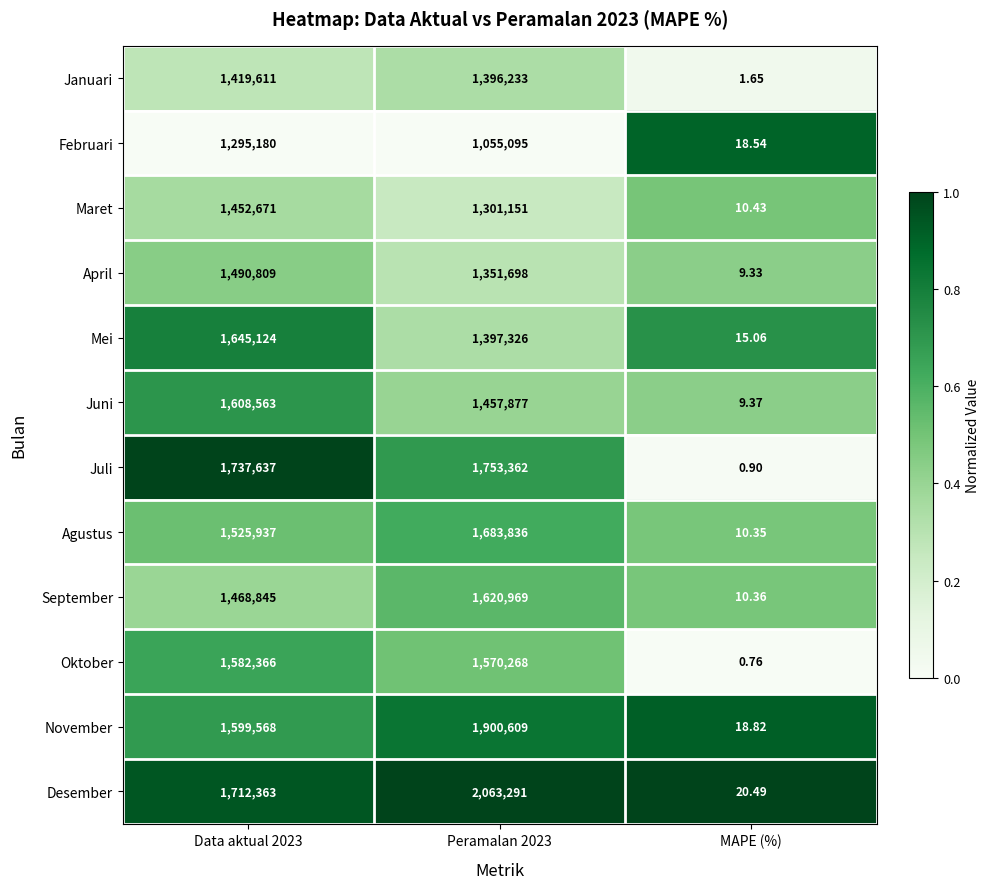

Which series changed the most between Peramalan 2023 and MAPE (%)?

Desember